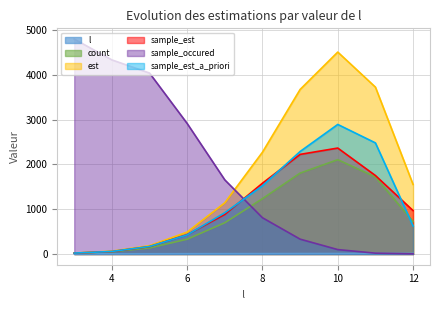

Does the chart display data point markers on the line(s)?

No